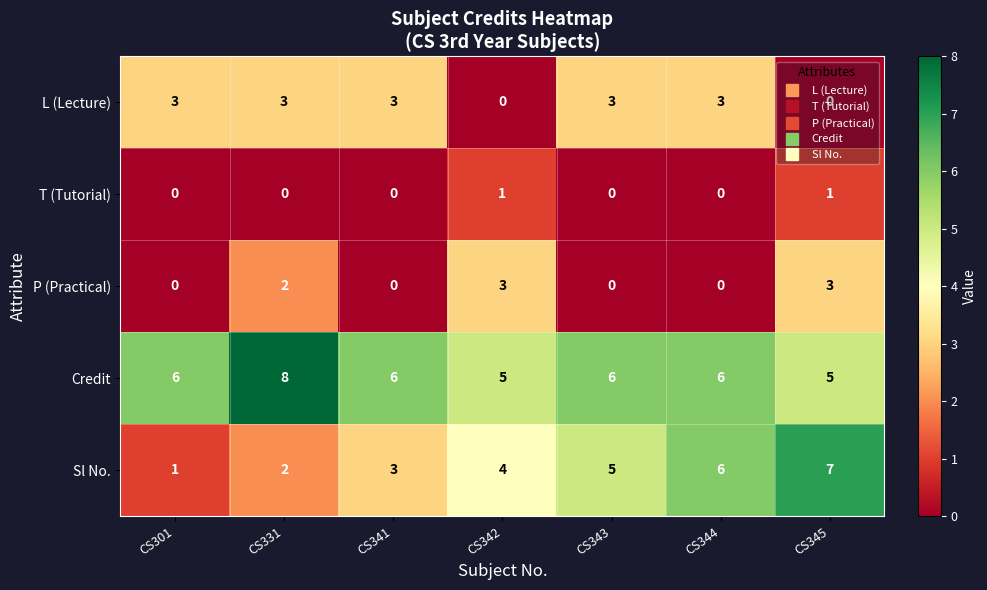

Is it true that P (Practical) equals 2 at CS331?

True